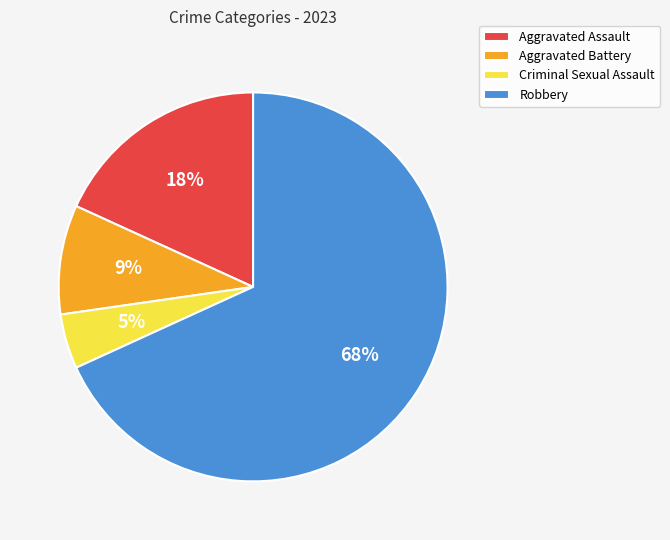

Which category has the smallest portion of the pie?

Criminal Sexual Assault